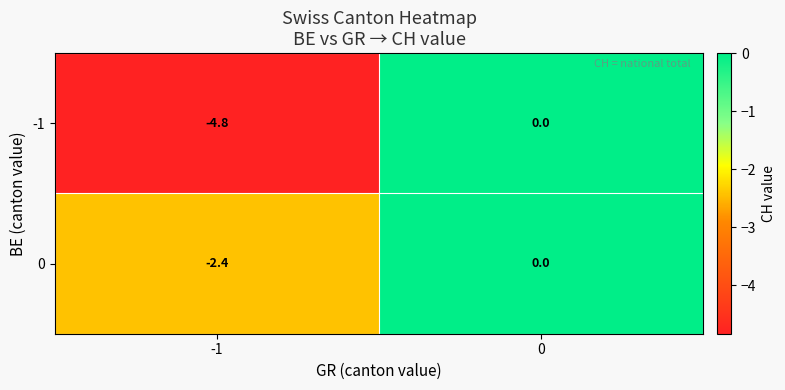

Reading left to right, list all the values displayed in this chart.

-1: -4.8	0.0
0: -2.4	0.0